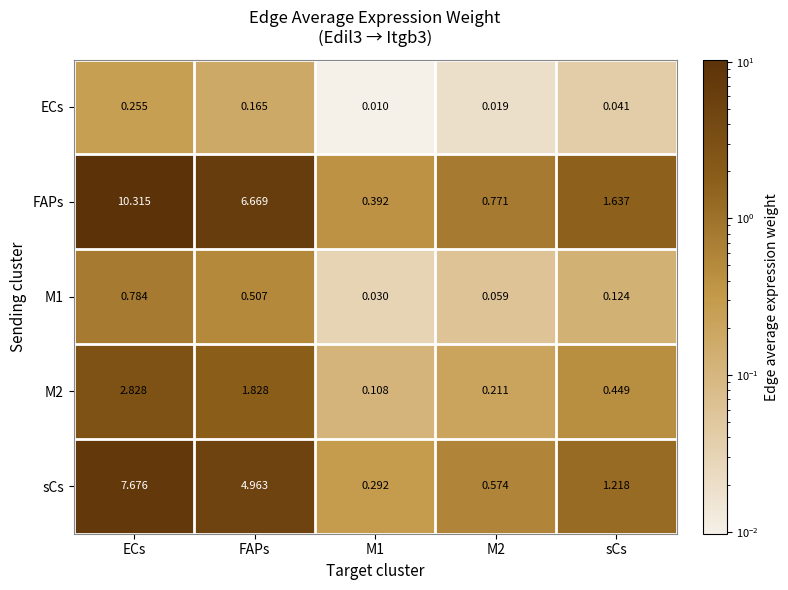

Which series changed the most between ECs and sCs?

FAPs